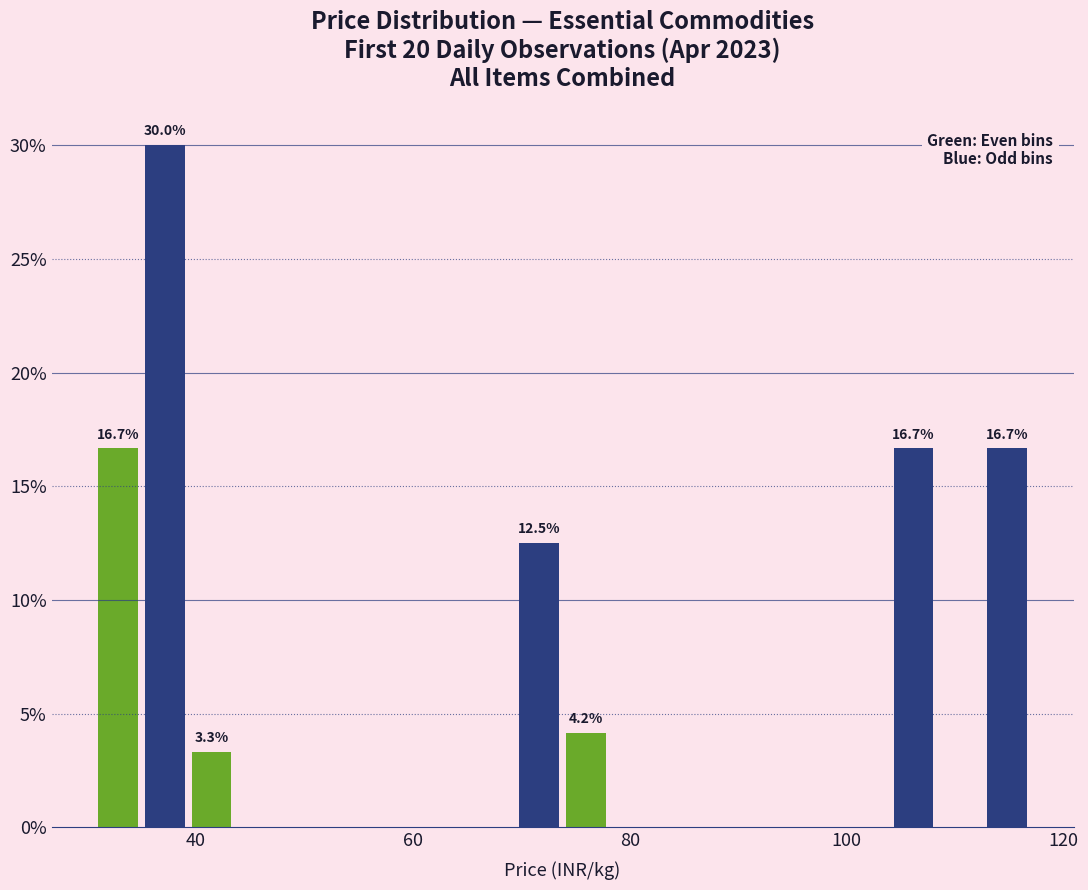

Read against the x-axis, roughly where is the centre of the tallest bar?

38